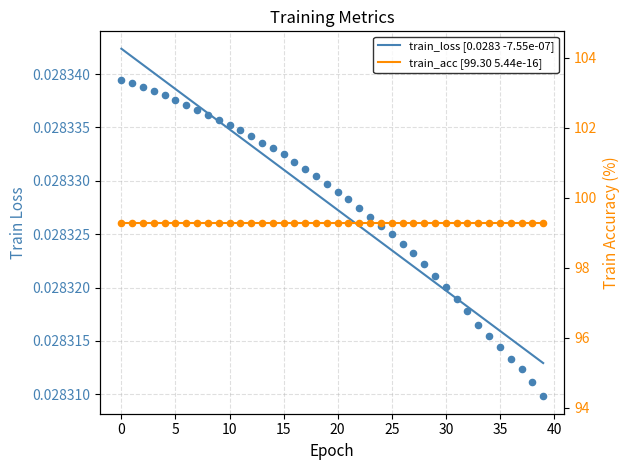

Is the value of train_acc [99.30 5.44e-16] at 40 greater than the value of train_loss [0.0283 -7.55e-07] at 23?

Yes